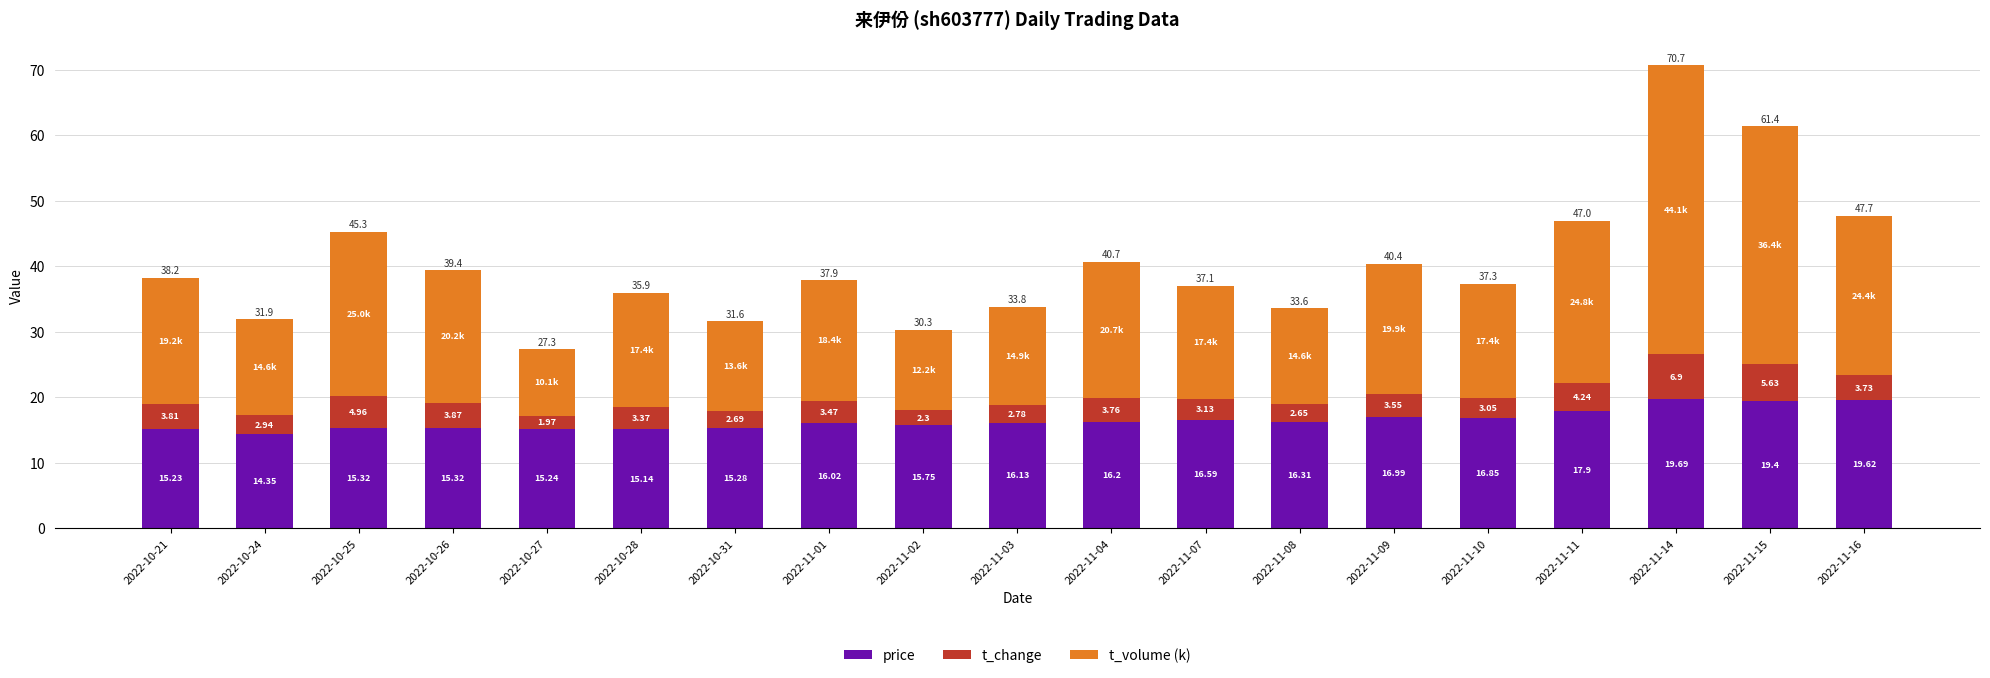

What is the sum of all price values?

313.3